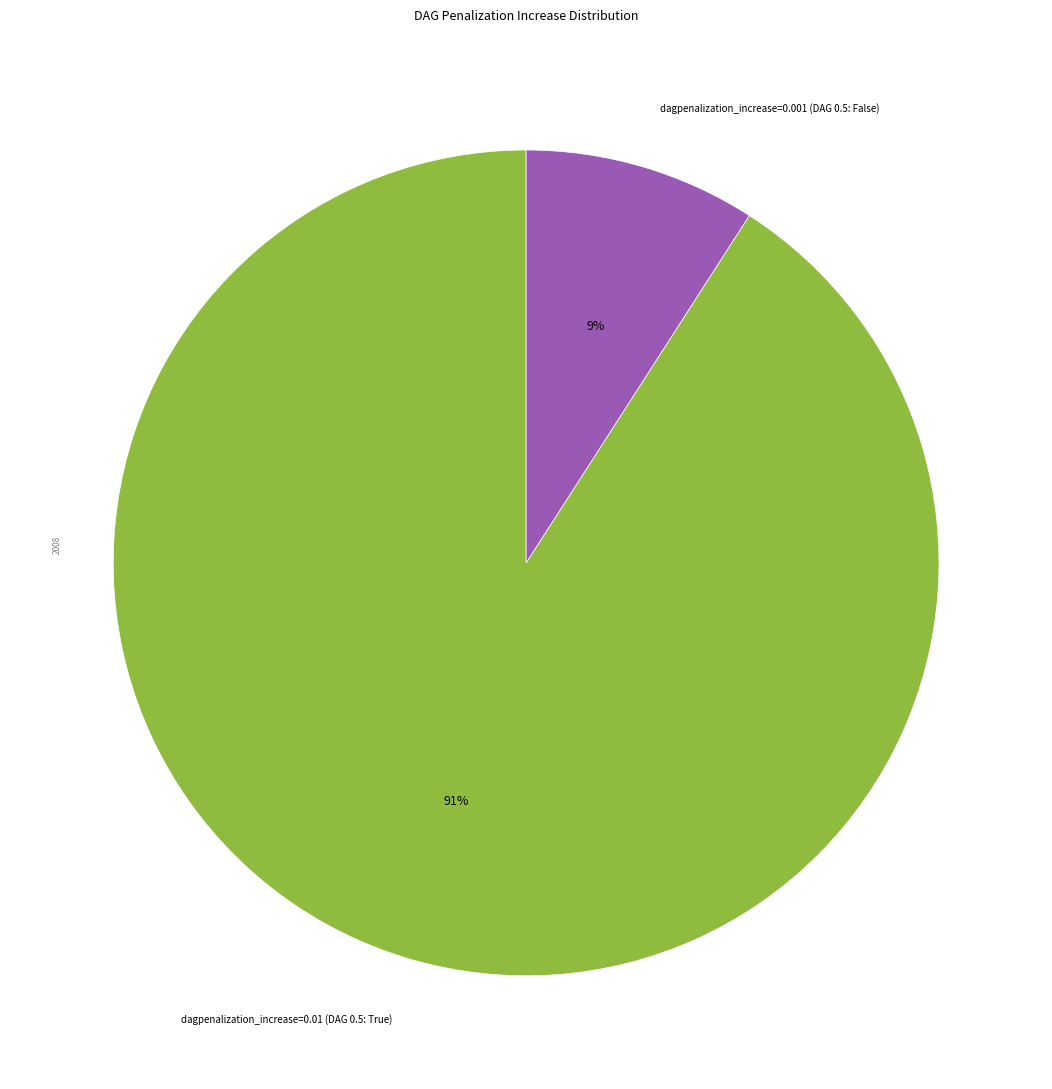

True or false: dagpenalization_increase=0.01 (DAG 0.5: True) accounts for 99% of the total.

False